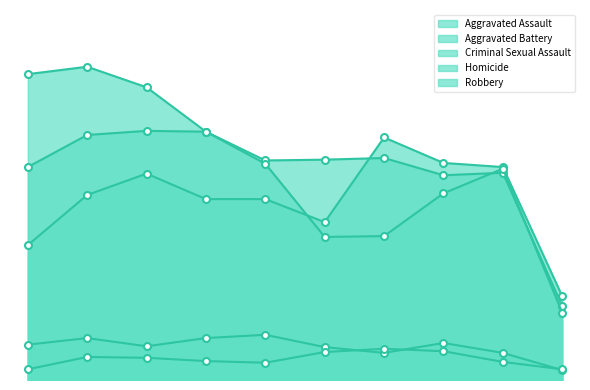

What is the lowest value of the Aggravated Battery series?

90